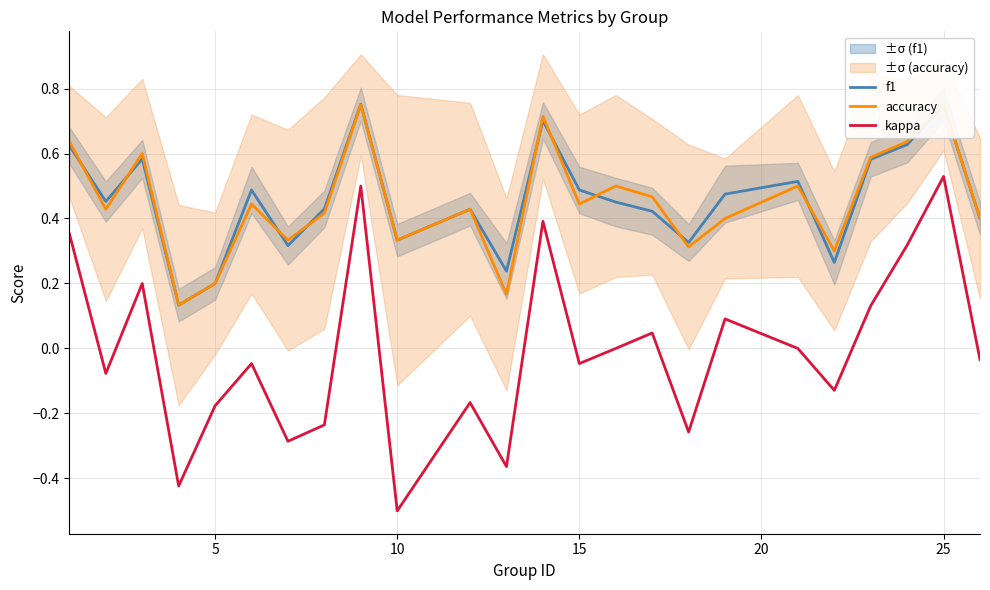

At which label does kappa reach its minimum?

10